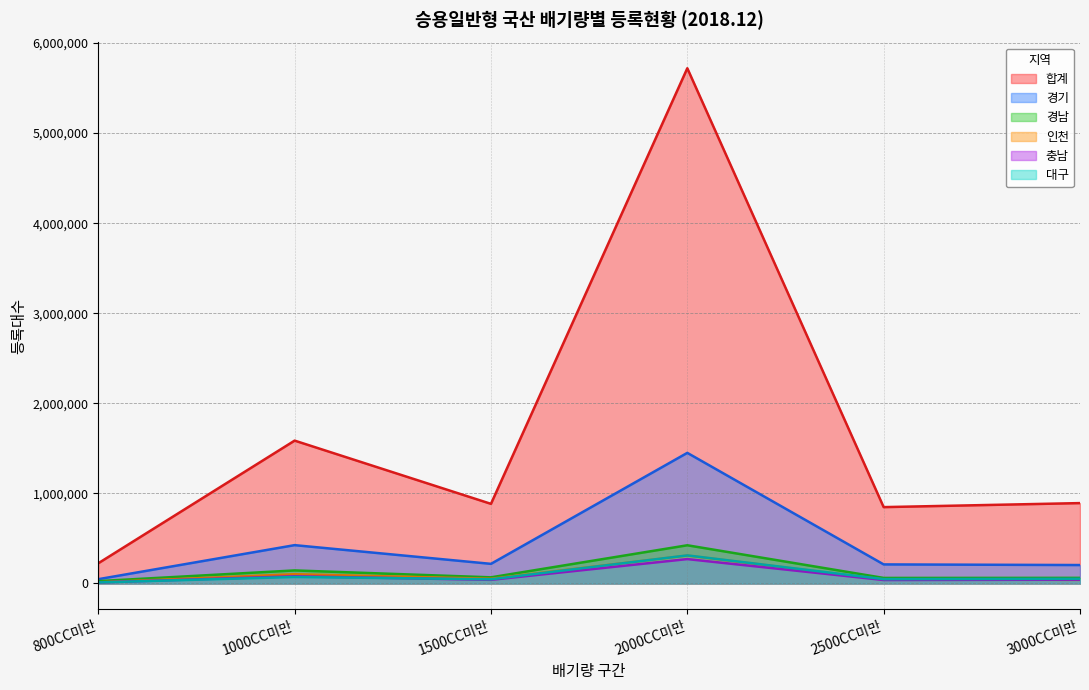

How many lines are shown in the chart?

6